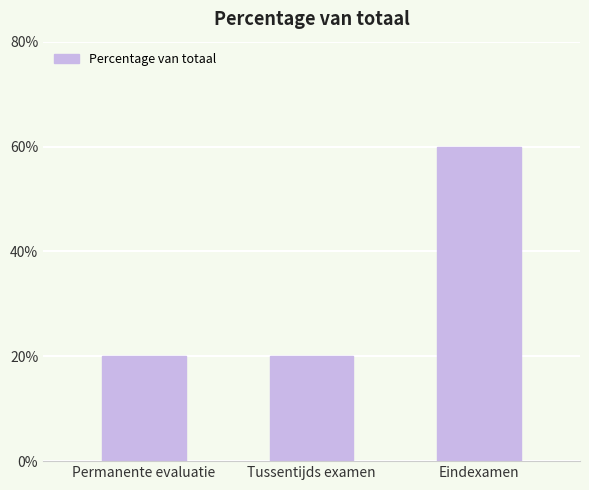

What is the approximate value at Permanente evaluatie?

20